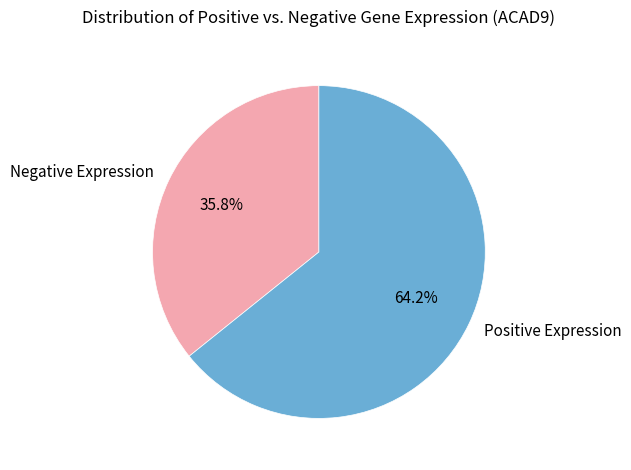

What is the largest slice in the pie chart?

Positive Expression